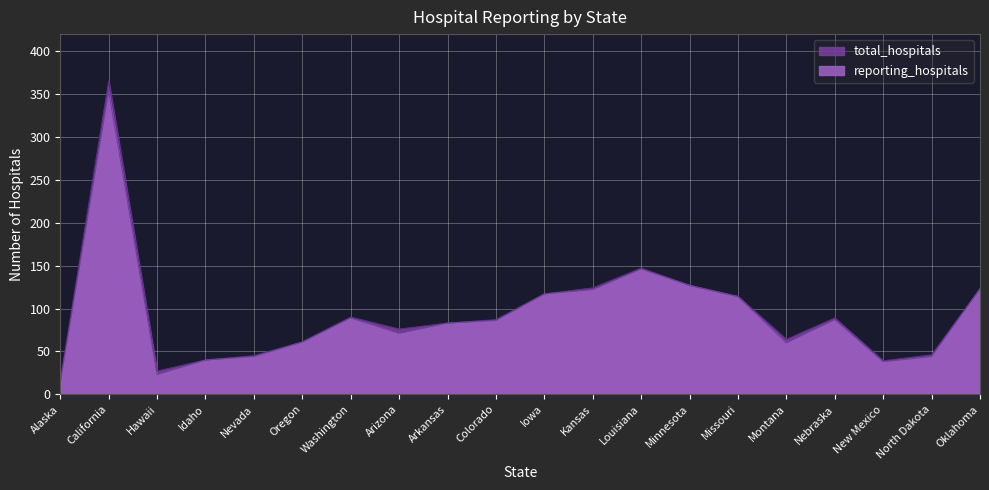

How many data points in total_hospitals are less than 87?

10